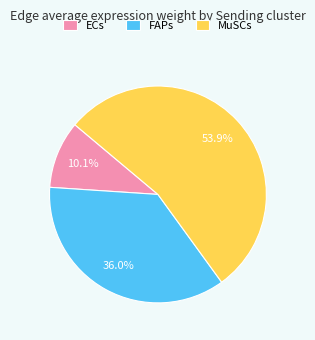

Between ECs and MuSCs, which is larger?

MuSCs